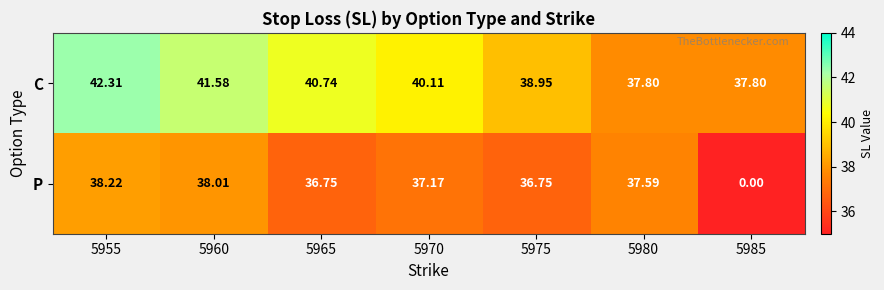

Rank the series by their average value, from lowest to highest.

P, C